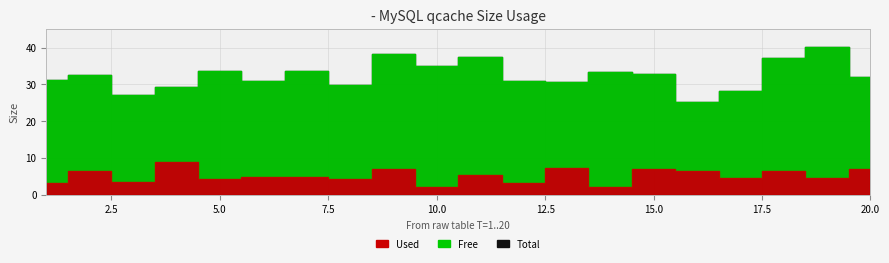

How many data points in x3 are less than 5?

7